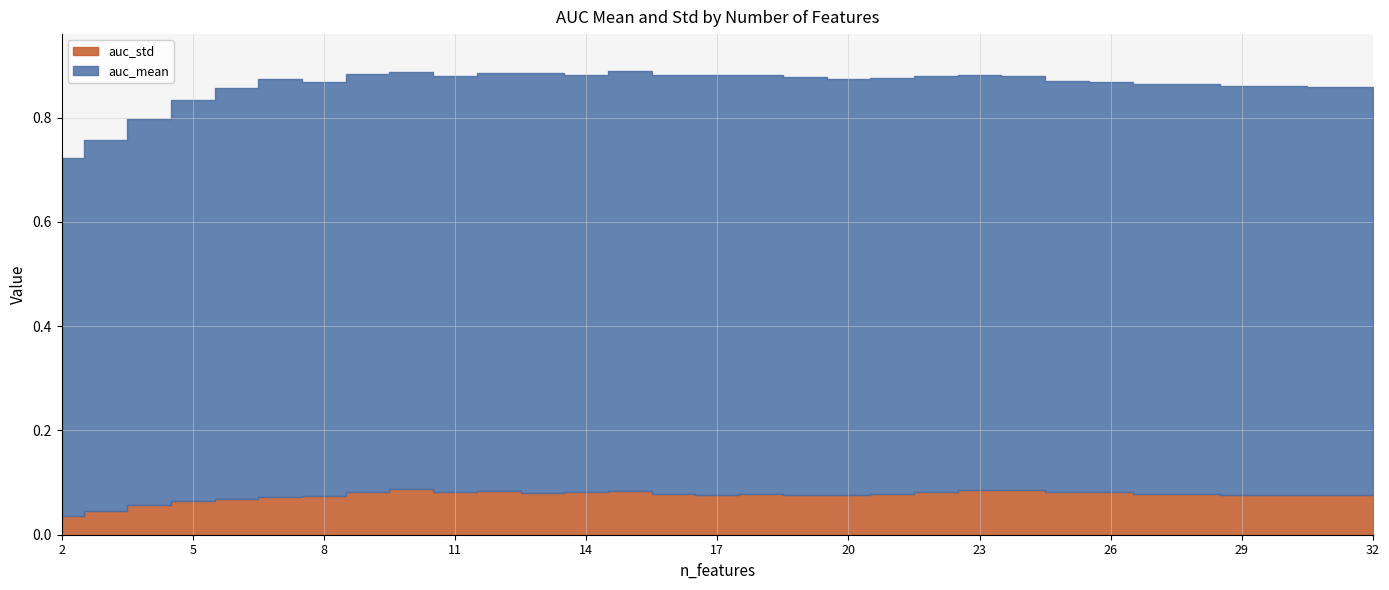

What is the average value of the auc_std series?

0.1